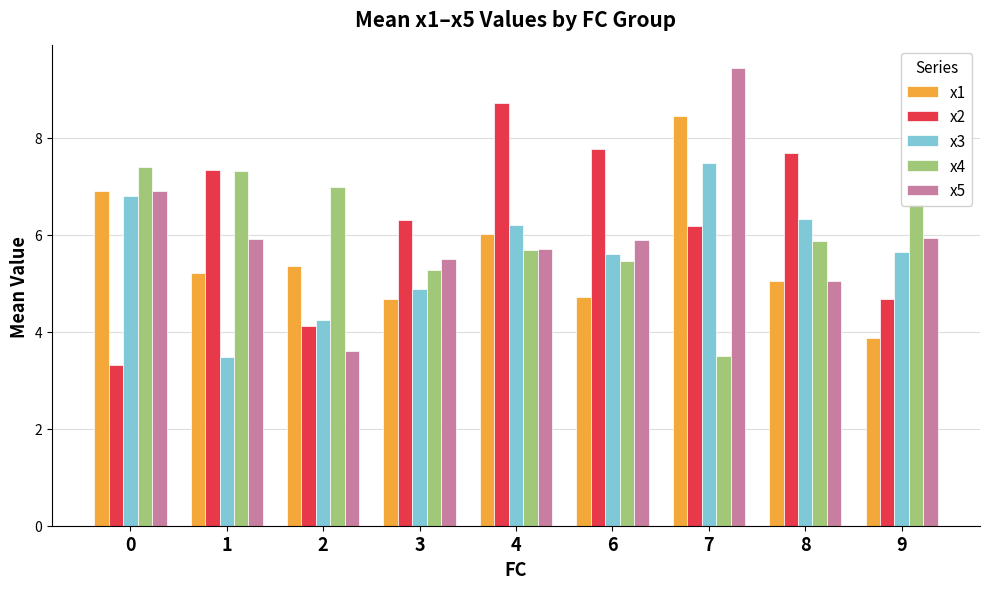

What is the difference between the maximum and second lowest values in the x1 series?

3.8